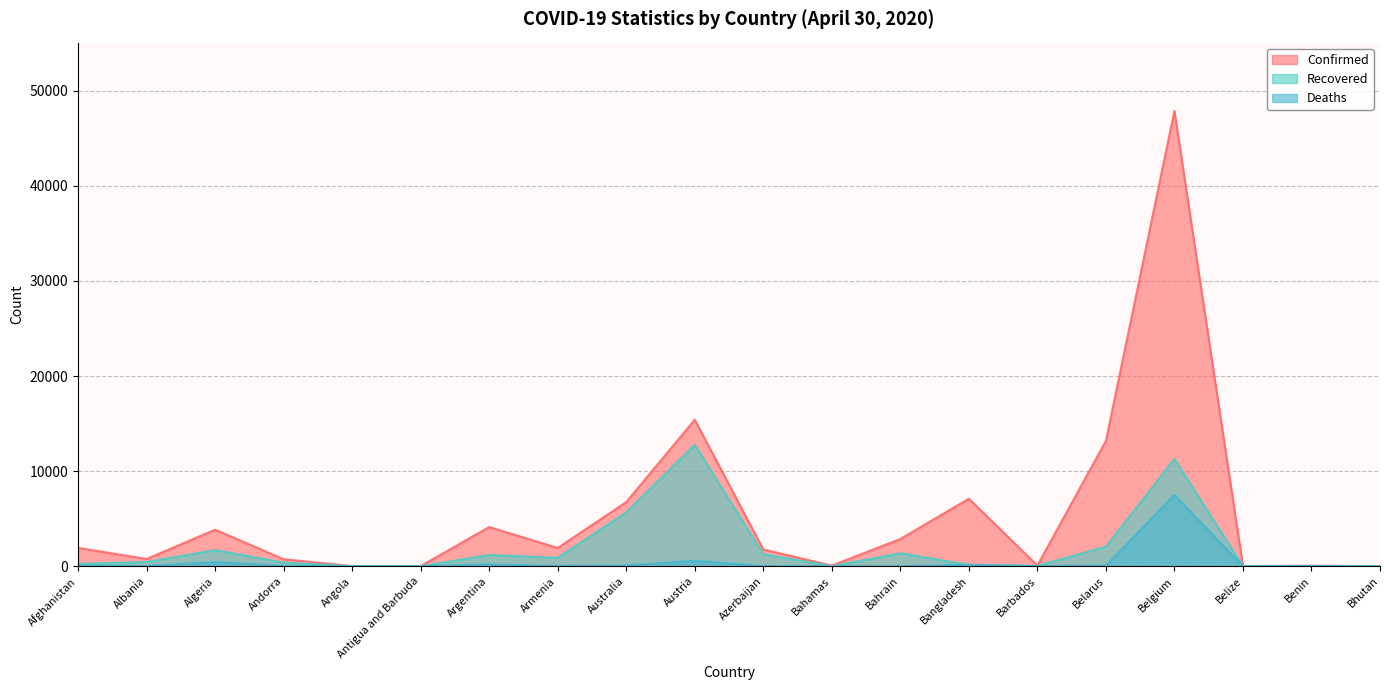

What is the sum of all Recovered values?

39617